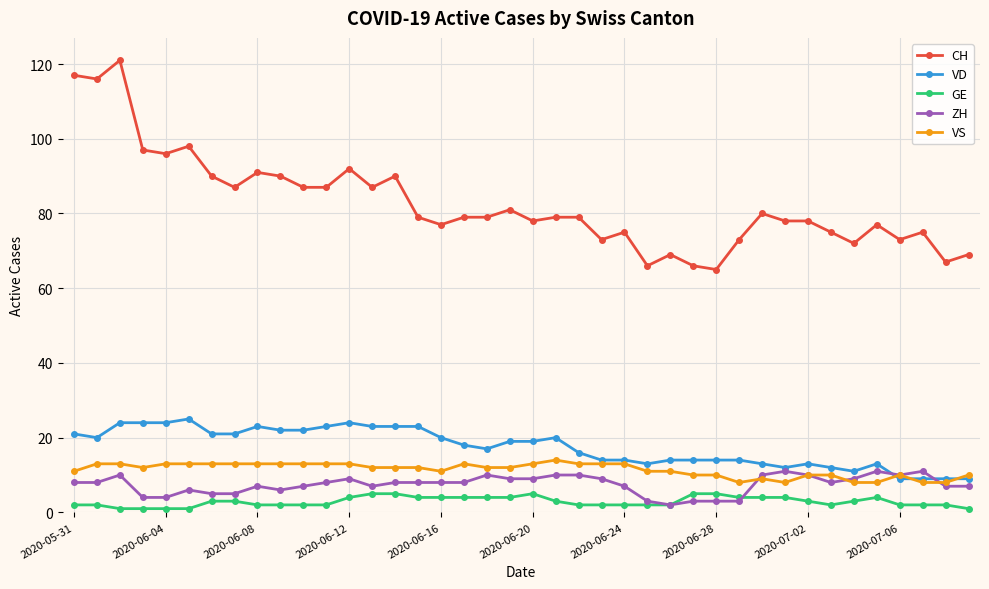

How many distinct data groups are displayed?

5